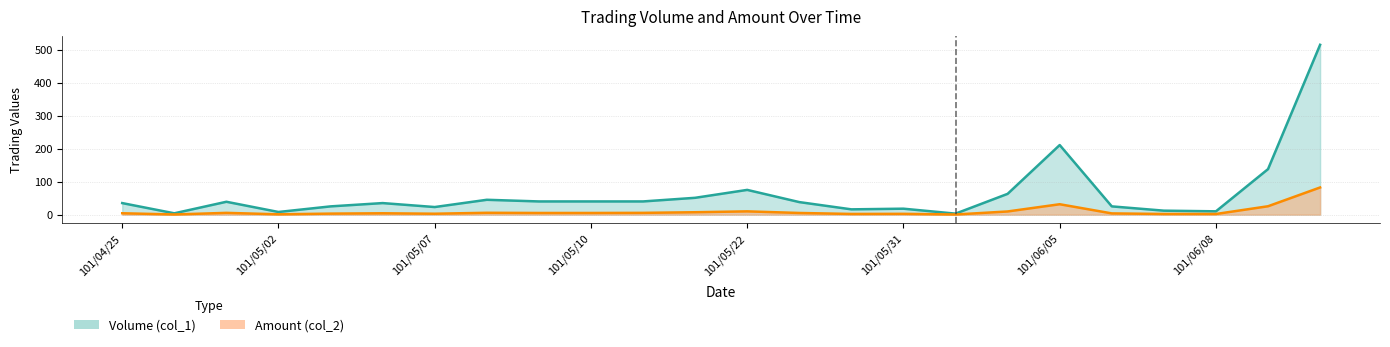

At which label does Volume (col_1) reach its peak?

101/06/19